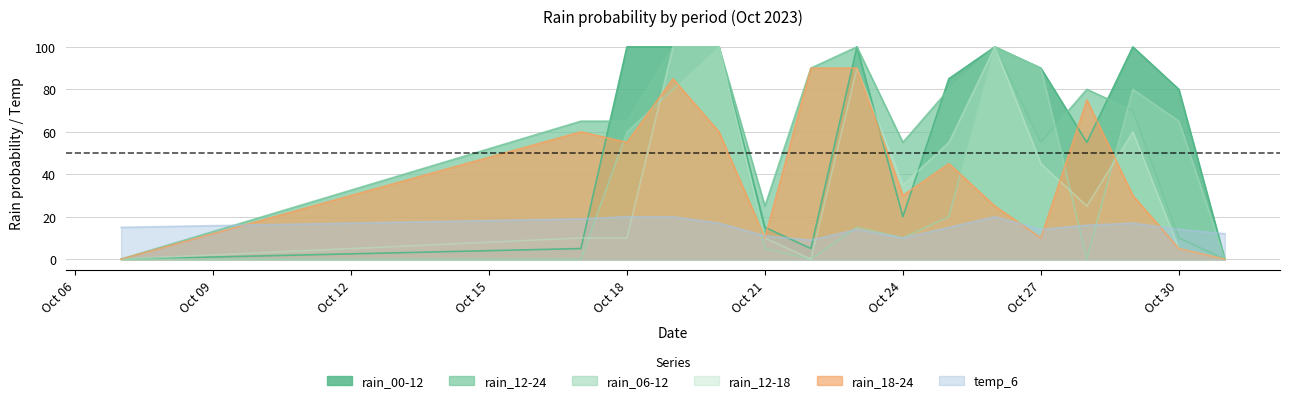

How many values in the rain_00-12 series are below 85?

8